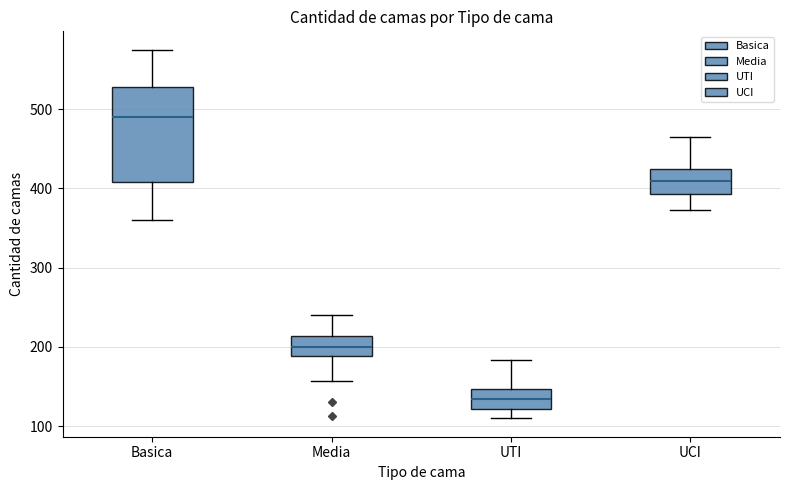

Reading left to right, transcribe this box plot: for each box, give where its median line is, the range the box spans, and where its two whiskers end, as read against the y-axis. The values are not printed on the chart, so give them approximately, as read against the axis.

Basica: median 490, box 410 to 530, whiskers 360 to 580
Media: median 200, box 190 to 210, whiskers 160 to 240
UTI: median 130, box 120 to 150, whiskers 110 to 180
UCI: median 410, box 390 to 430, whiskers 370 to 470